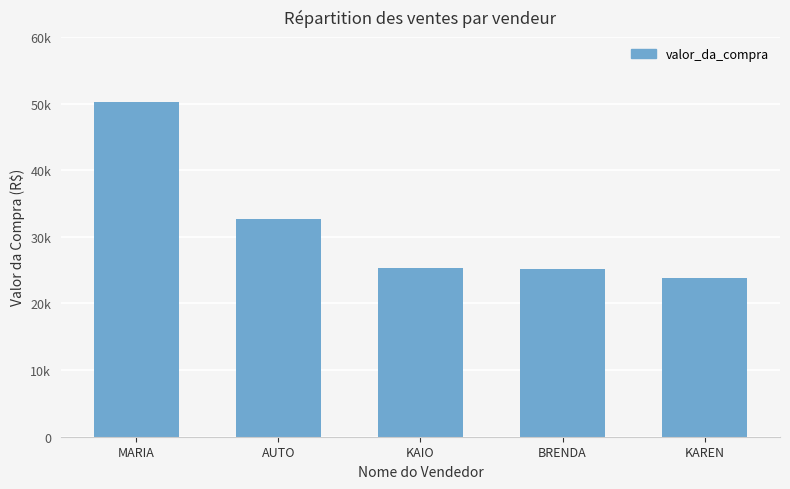

Are the bars horizontal?

No